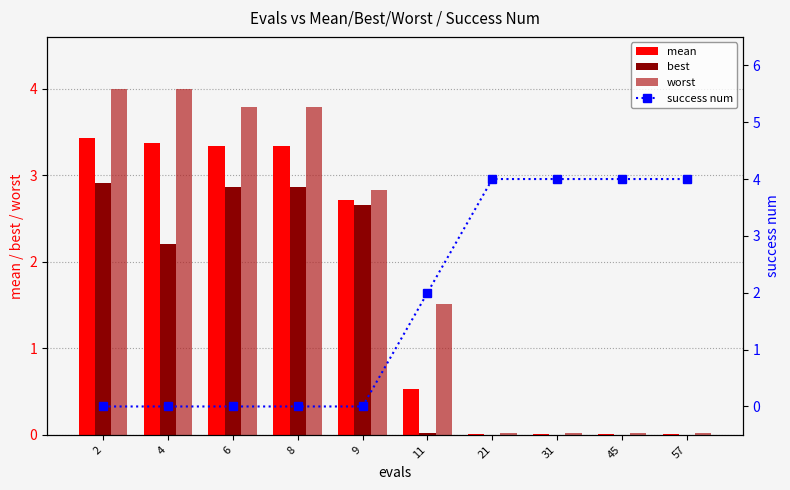

How many groups of bars are there?

10